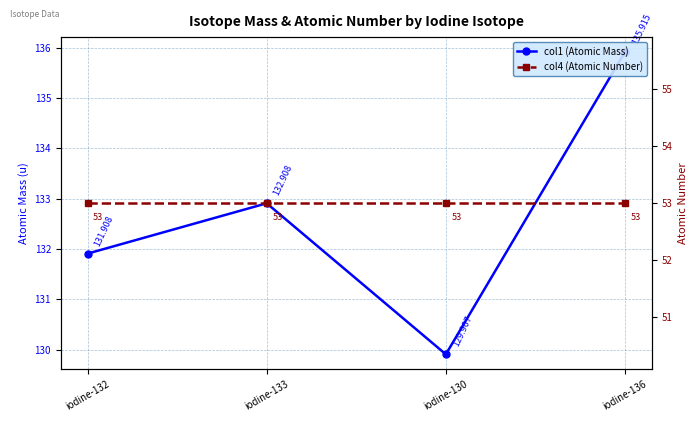

True or false: col4 (Atomic Number) and col1 (Atomic Mass) intersect in this chart.

False